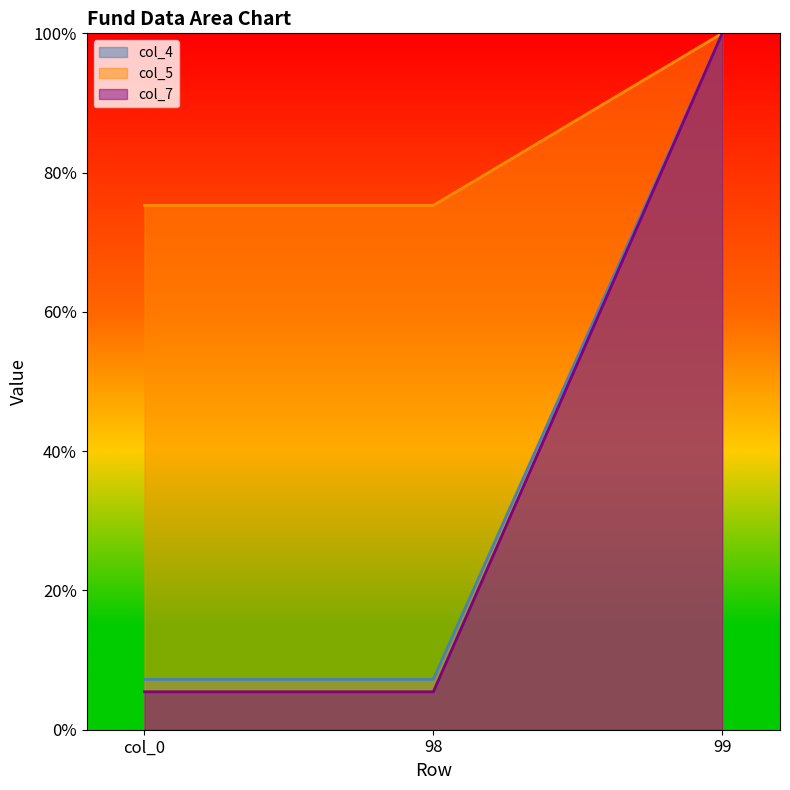

What is the lowest value of the col_5 series?

75.3